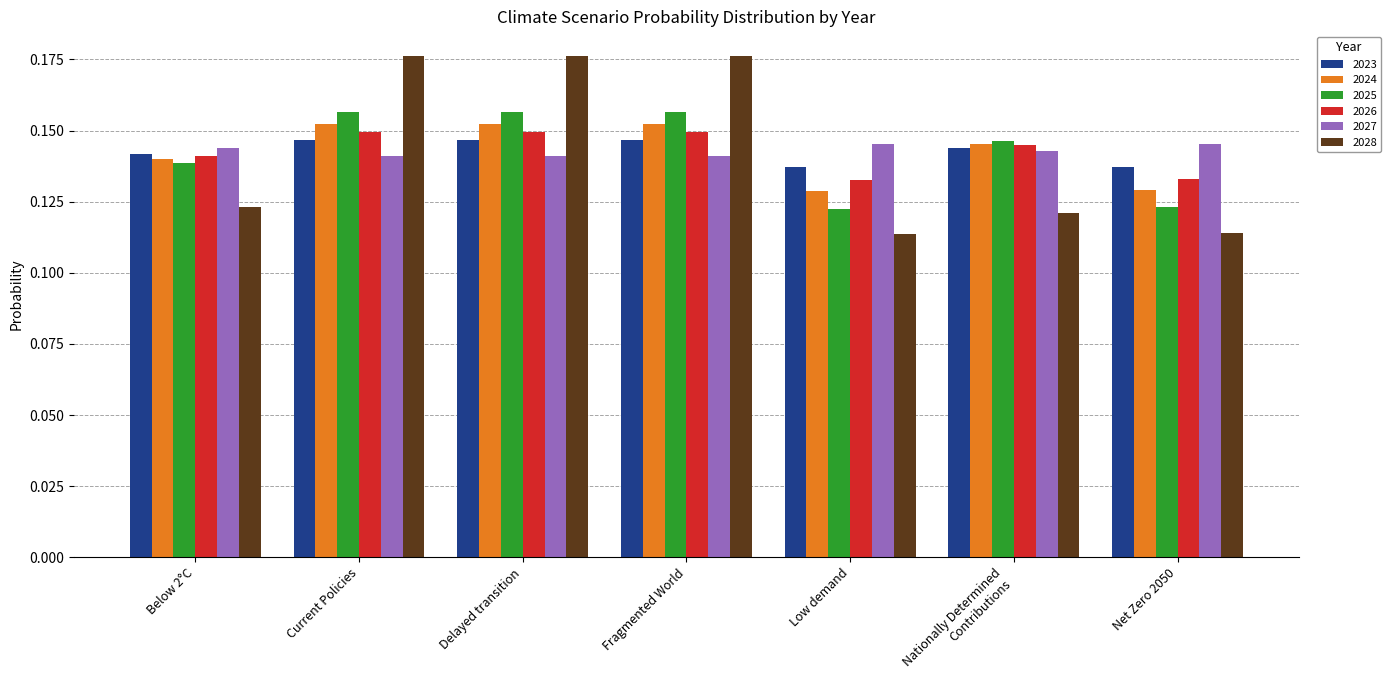

The 2028 series shows 0.1 at Fragmented World. True or false?

False